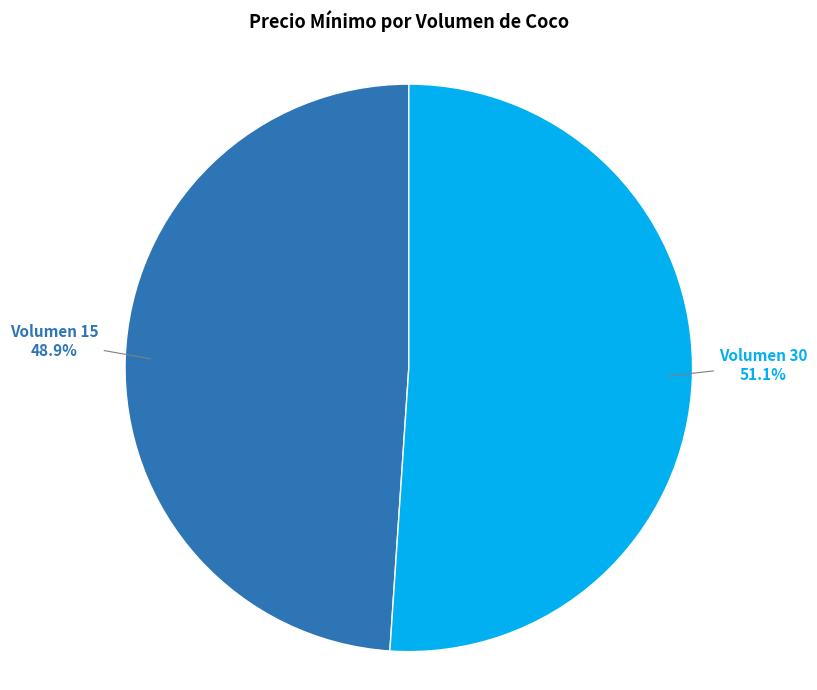

How many segments does this pie chart have?

2